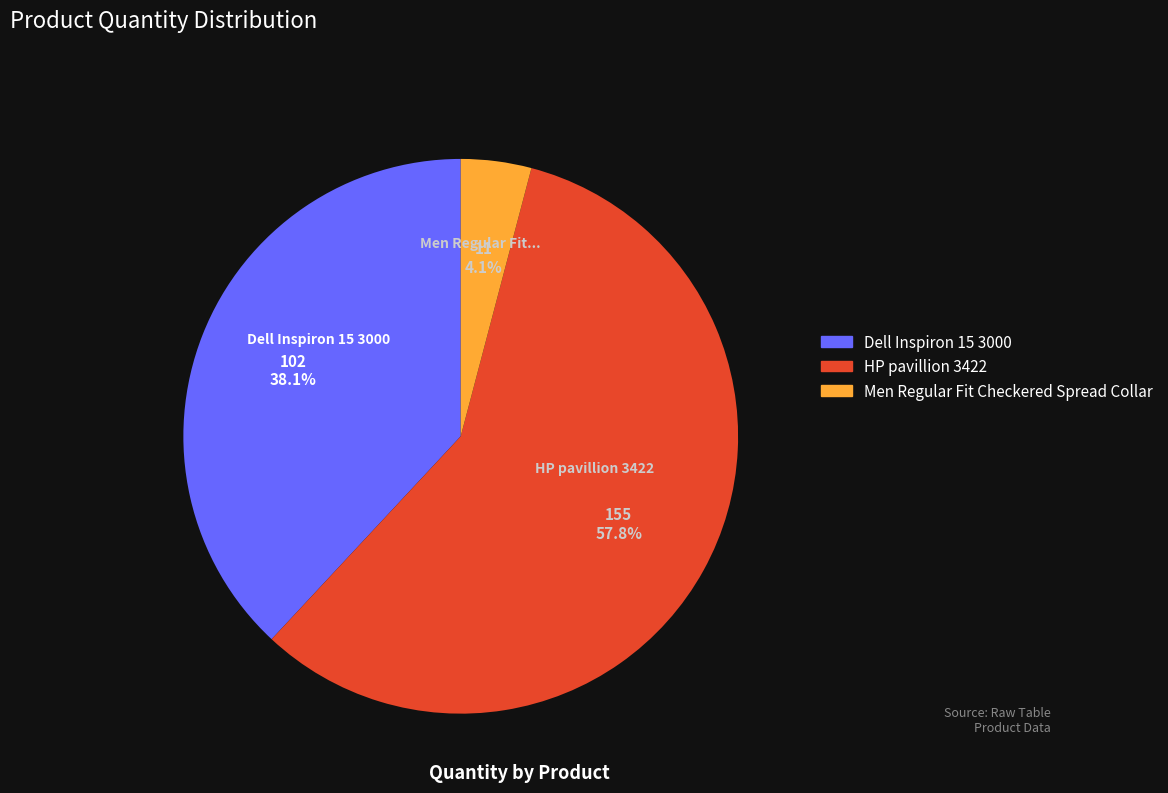

How many segments does this pie chart have?

3